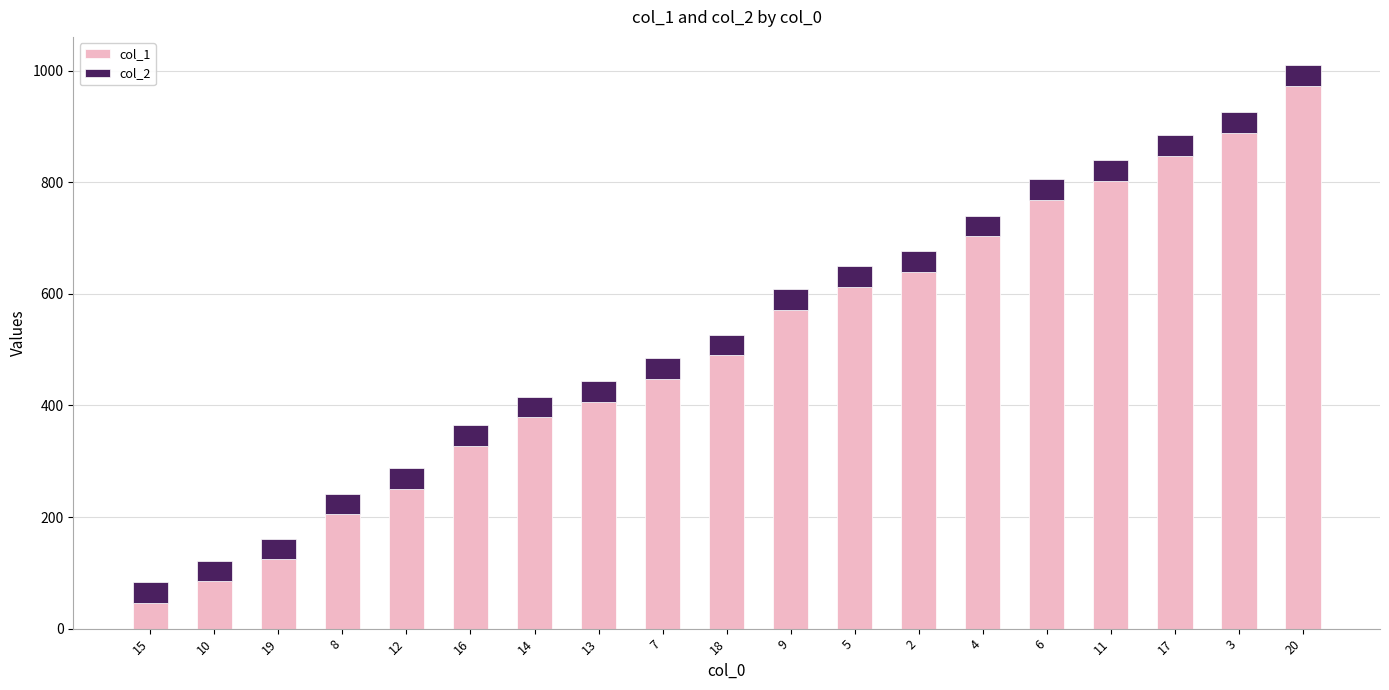

What is the total value across all series at 6?

806